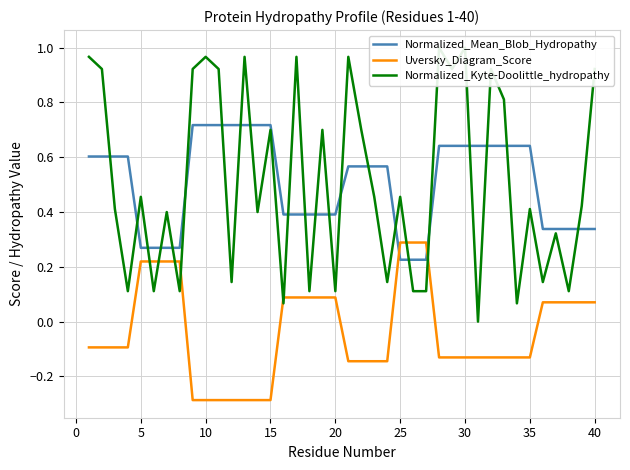

True or false: Uversky_Diagram_Score and Normalized_Mean_Blob_Hydropathy intersect in this chart.

True